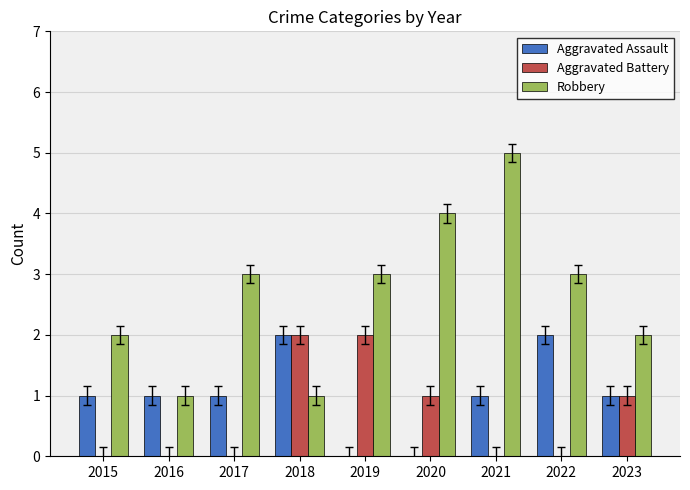

Which series has the widest spread of values?

Robbery